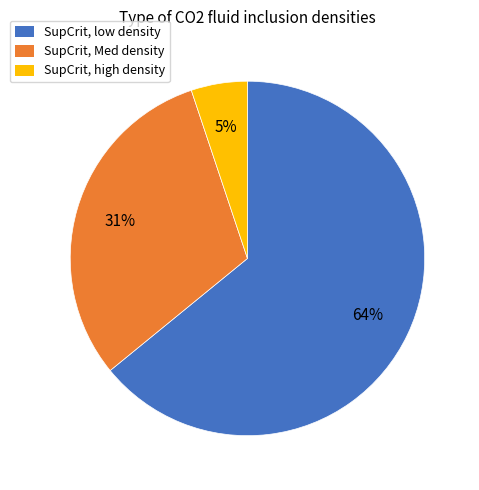

Do SupCrit, Med density and SupCrit, low density together represent more than half of the pie?

Yes